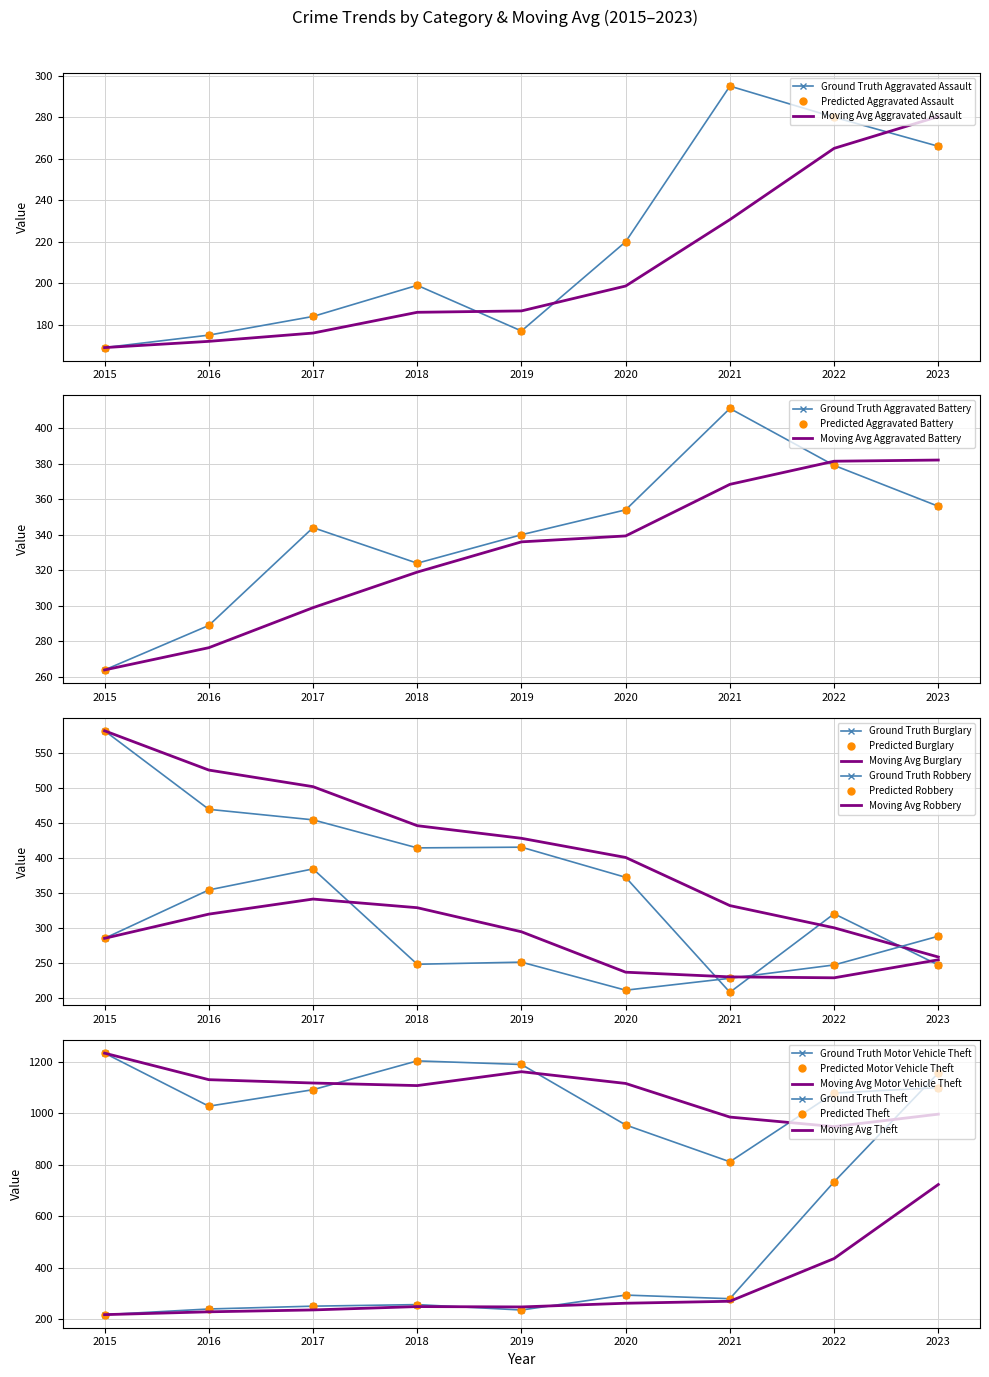

List the series in order of their peak value, lowest first.

Aggravated Assault, Robbery, Aggravated Battery, Burglary, Motor Vehicle Theft, Theft